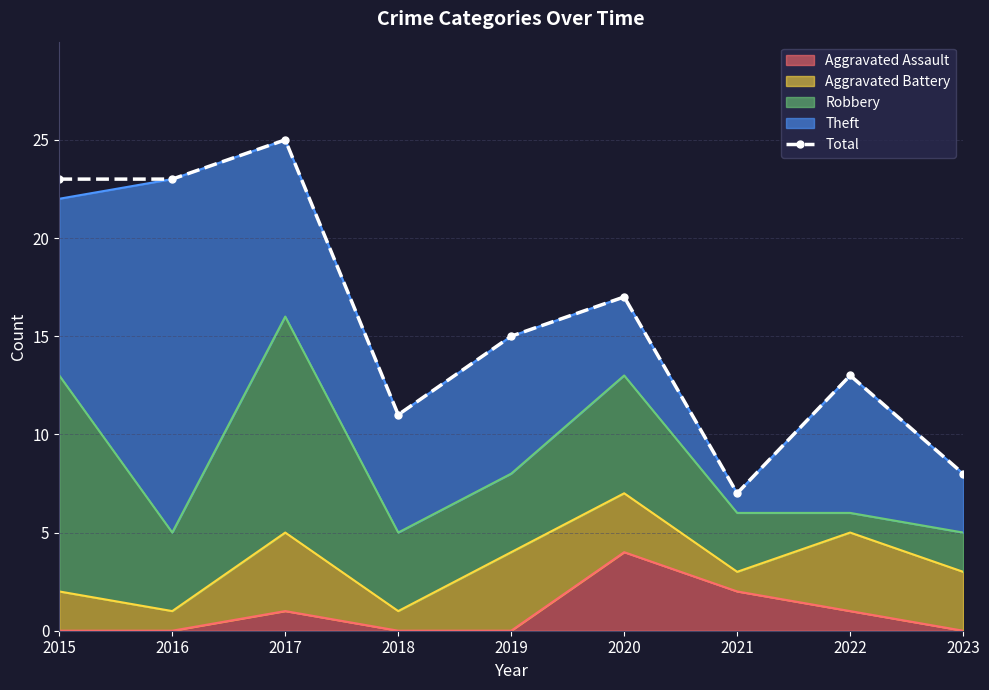

True or false: the data shows 5 at 2019.

False